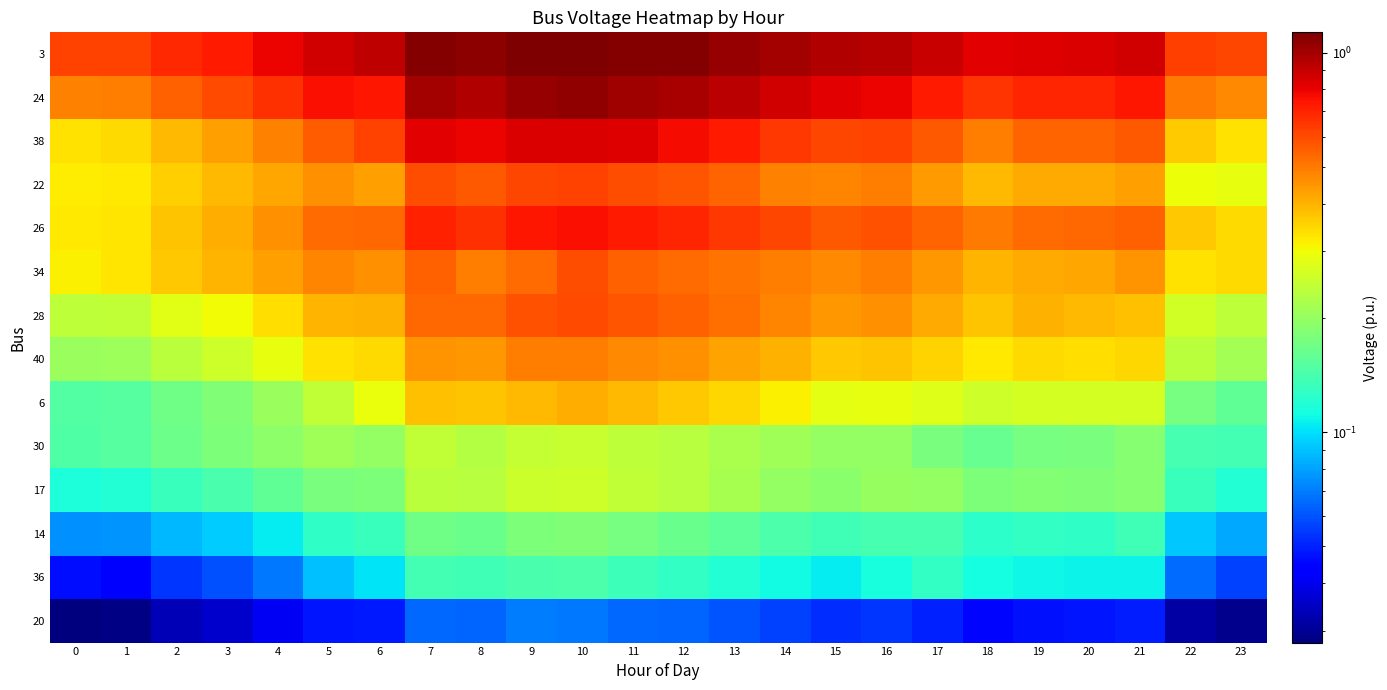

Which has a higher value, 6 or 20?

6